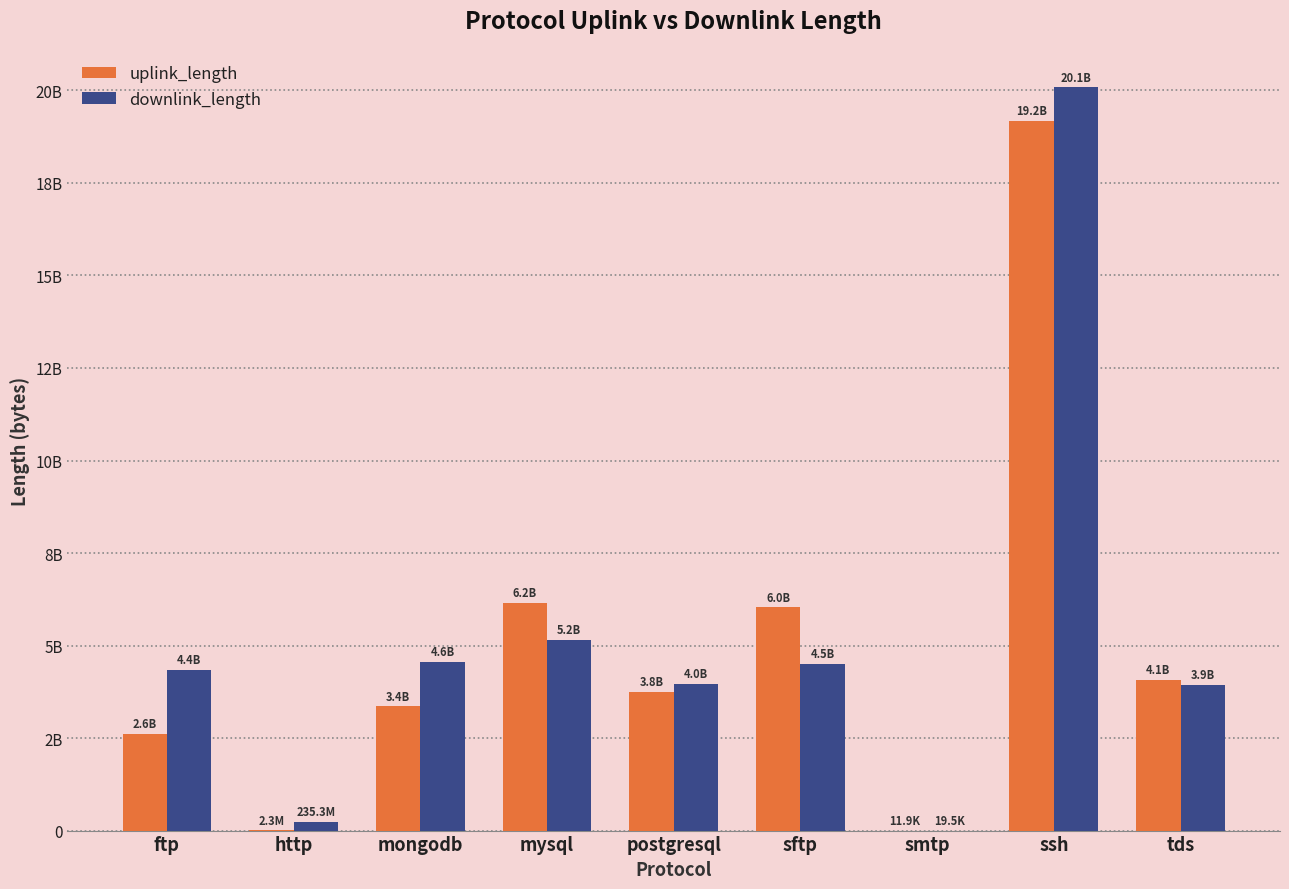

What are all the series names shown in the legend?

uplink_length, downlink_length